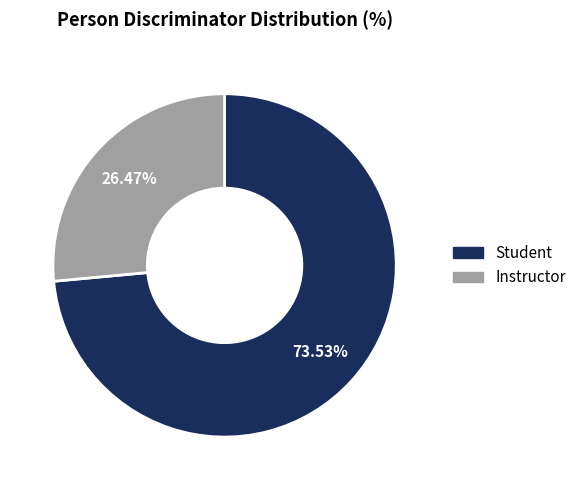

Is there a majority slice in this chart?

Yes